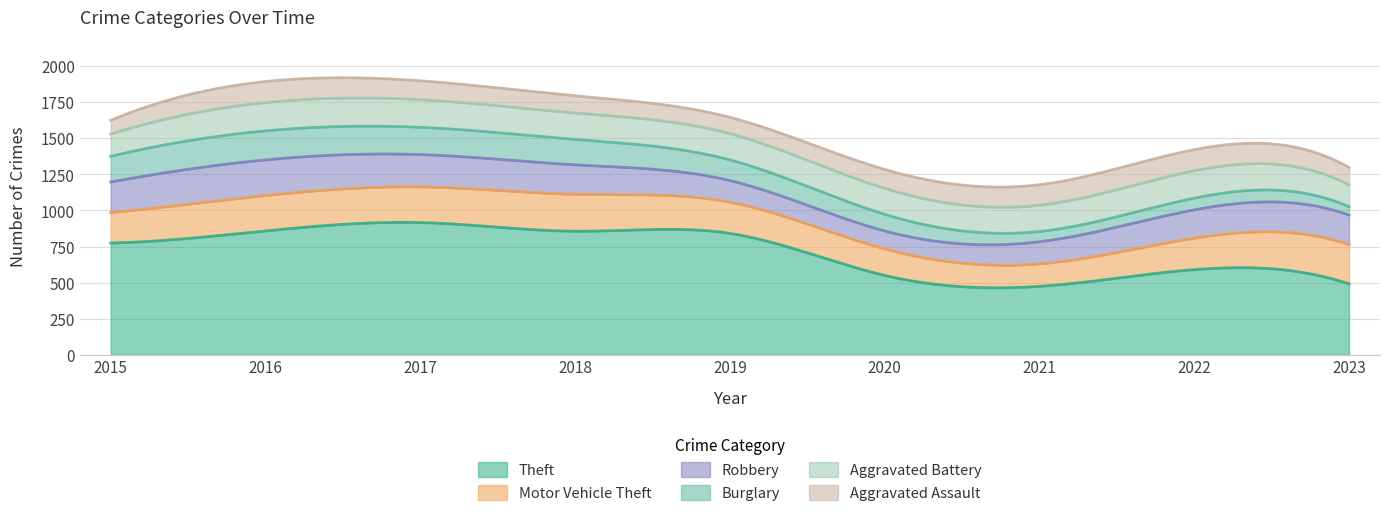

What is the difference between the second highest and minimum values in the Aggravated Battery series?

40